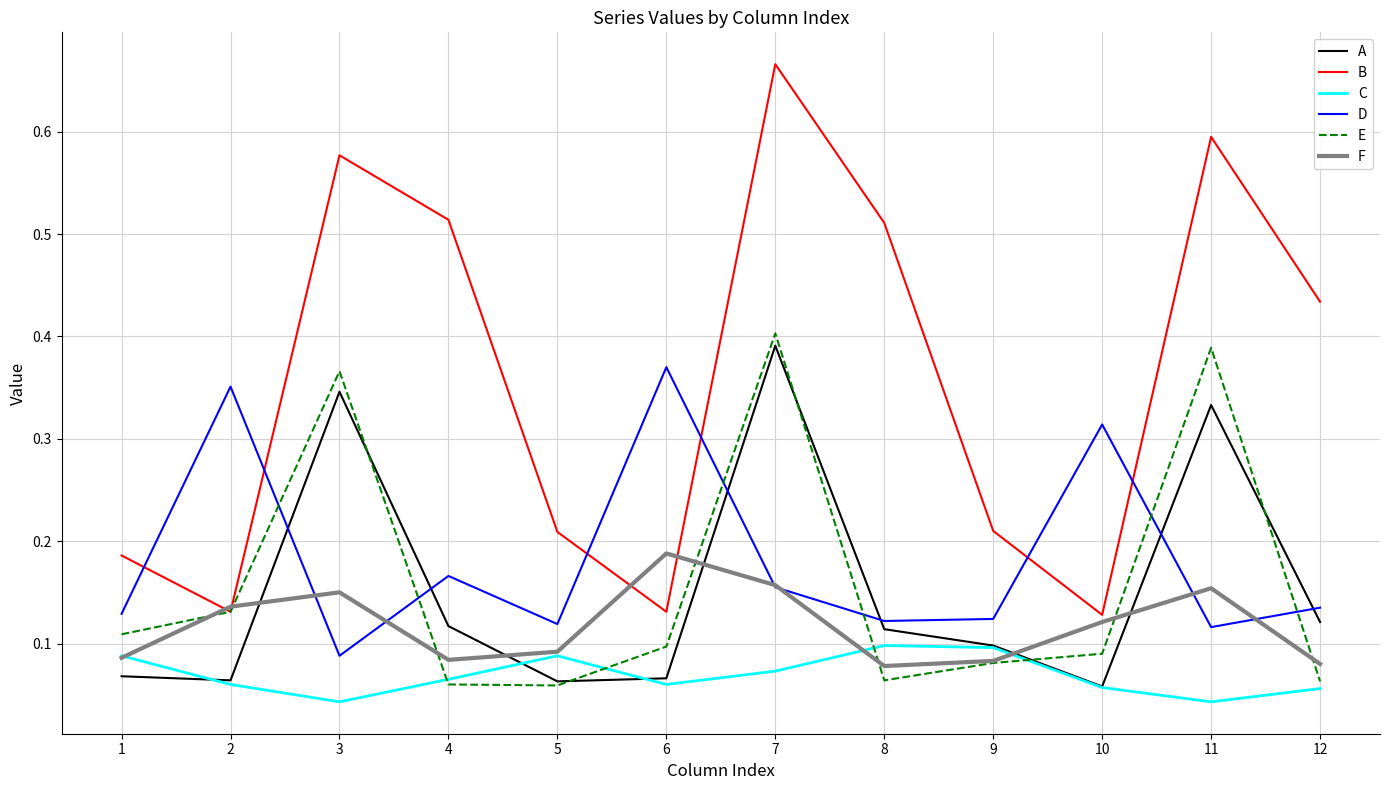

The F series shows 0.0 at 8. True or false?

False